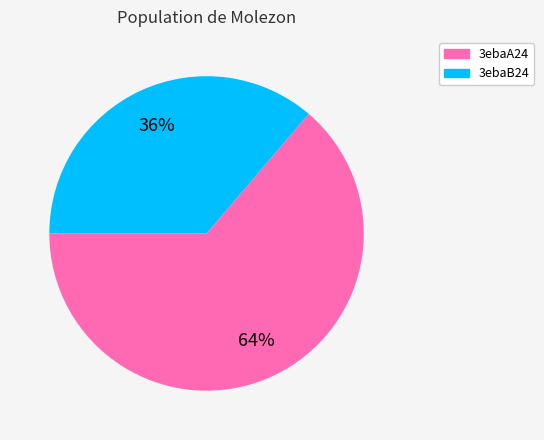

To the nearest percent, what is the difference between the largest and smallest slice percentages?

28%